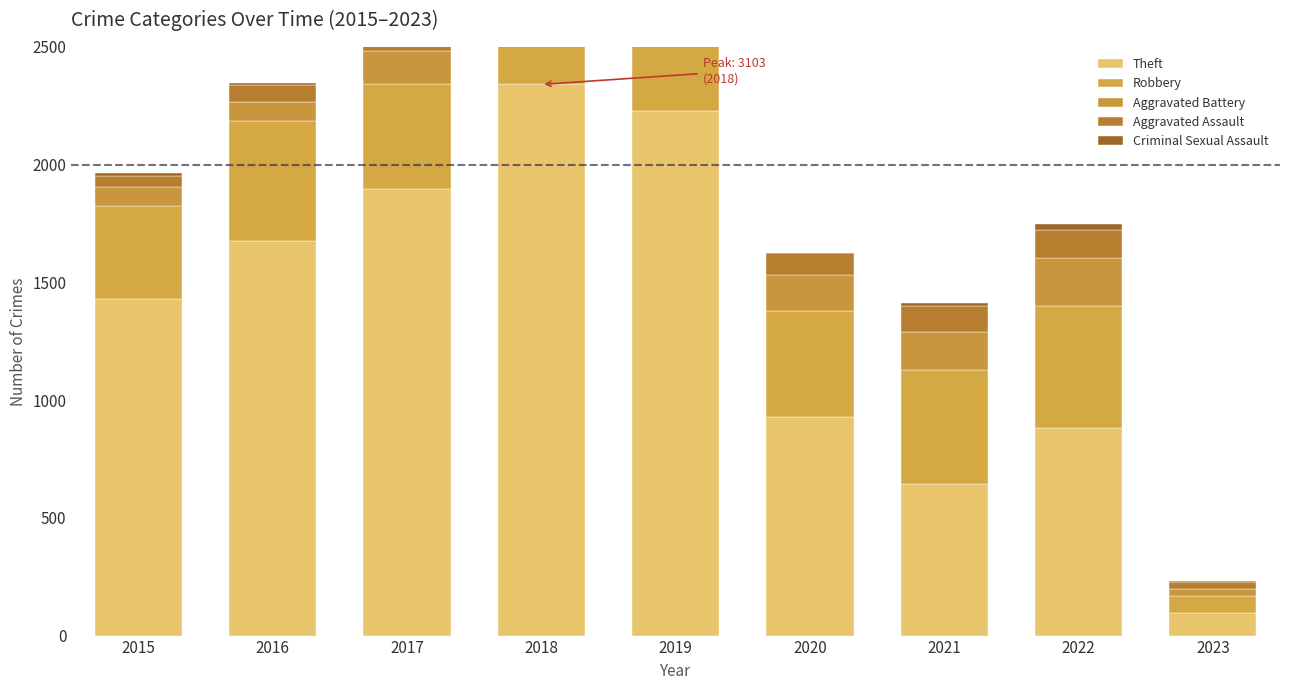

How many data points in Robbery are less than 484?

4